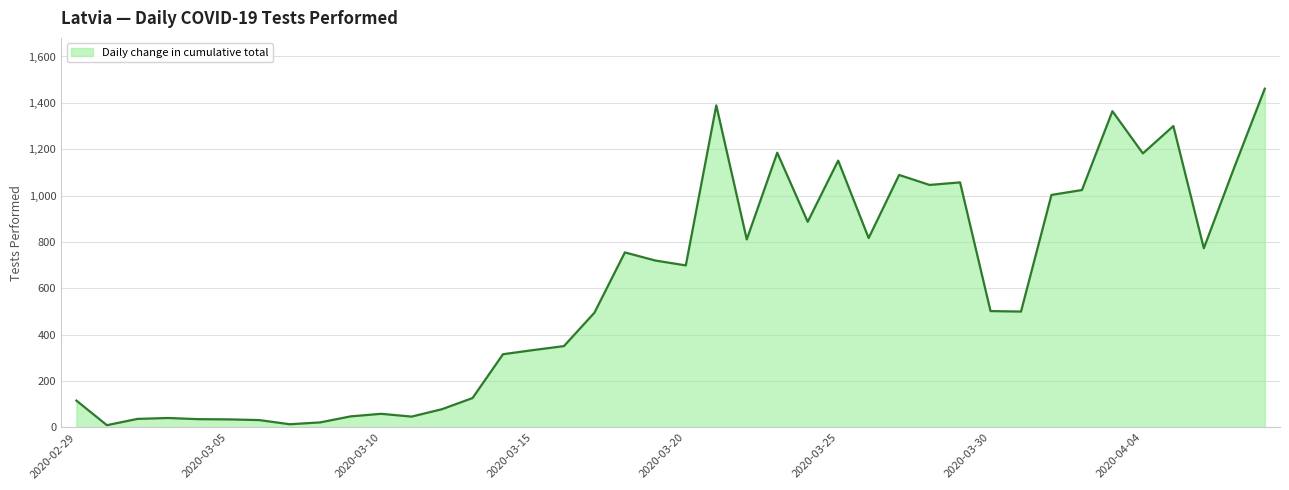

What is the greatest value displayed?

1461